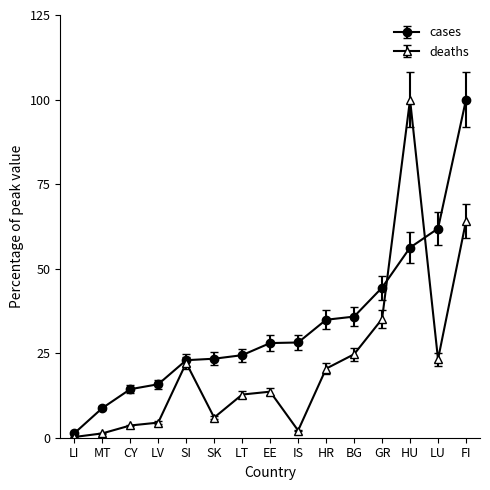

Read the deaths value at FI.

64.0